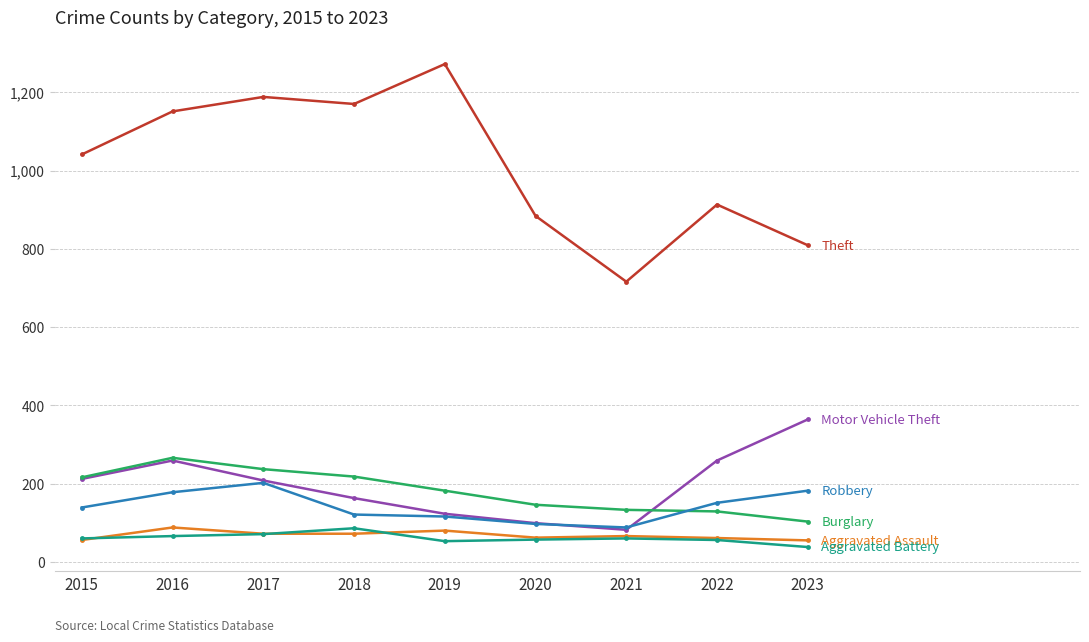

What is the difference between the highest and lowest values at 2018?

1098